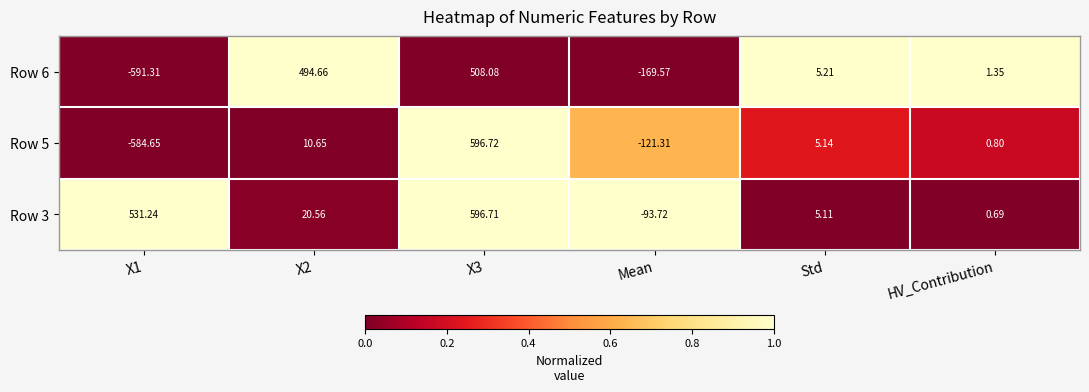

Is the value of Row 3 at Mean greater than the value of Row 5 at HV_Contribution?

No